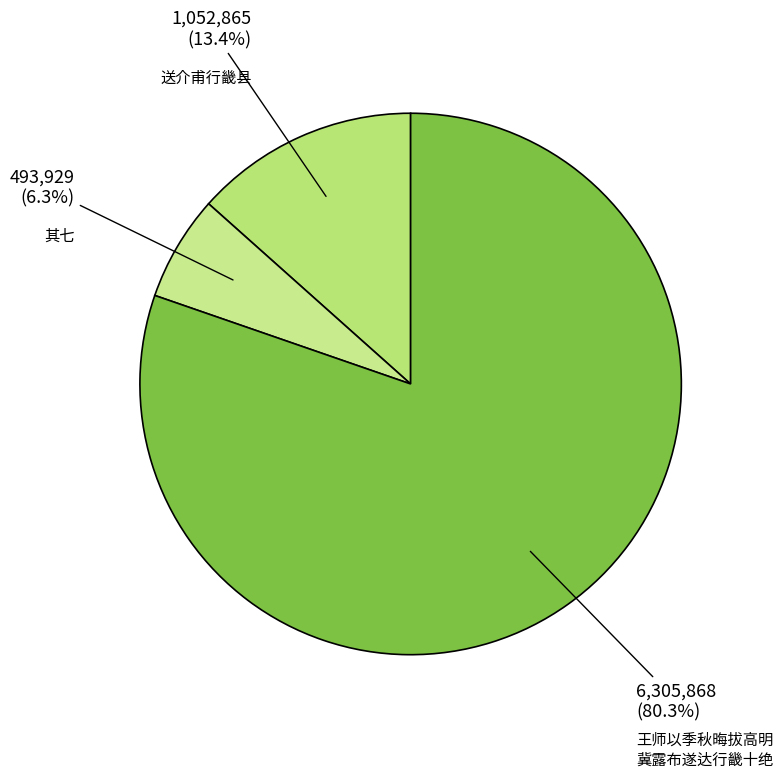

How many segments does this pie chart have?

3